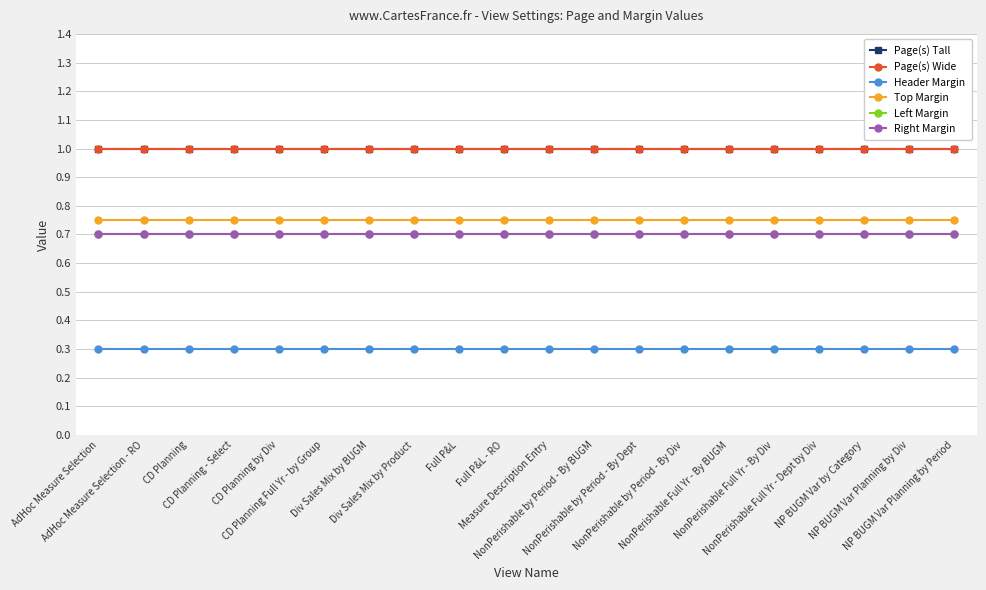

List the series in order of their peak value, lowest first.

Header Margin, Left Margin, Right Margin, Top Margin, Page(s) Tall, Page(s) Wide